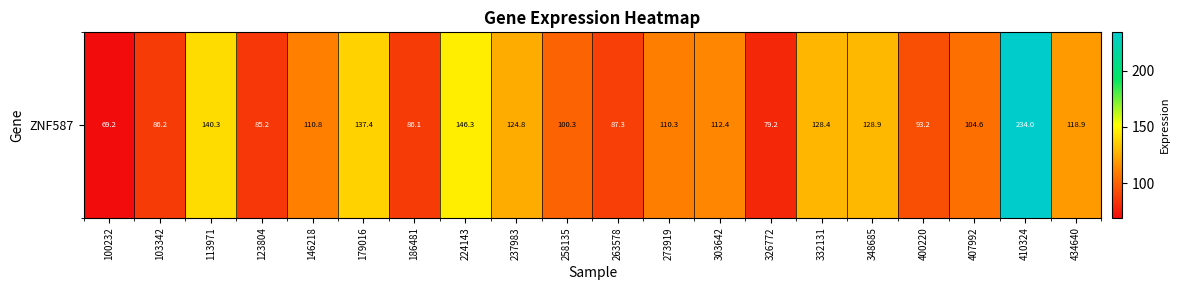

What is the difference between the values at 273919 and 224143?

36.0